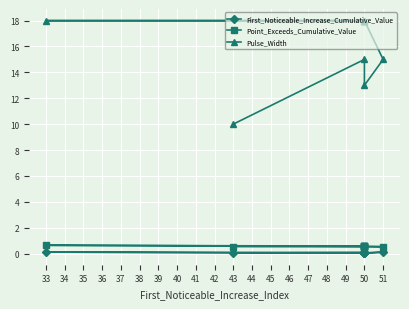

True or false: Point_Exceeds_Cumulative_Value and Pulse_Width intersect in this chart.

False